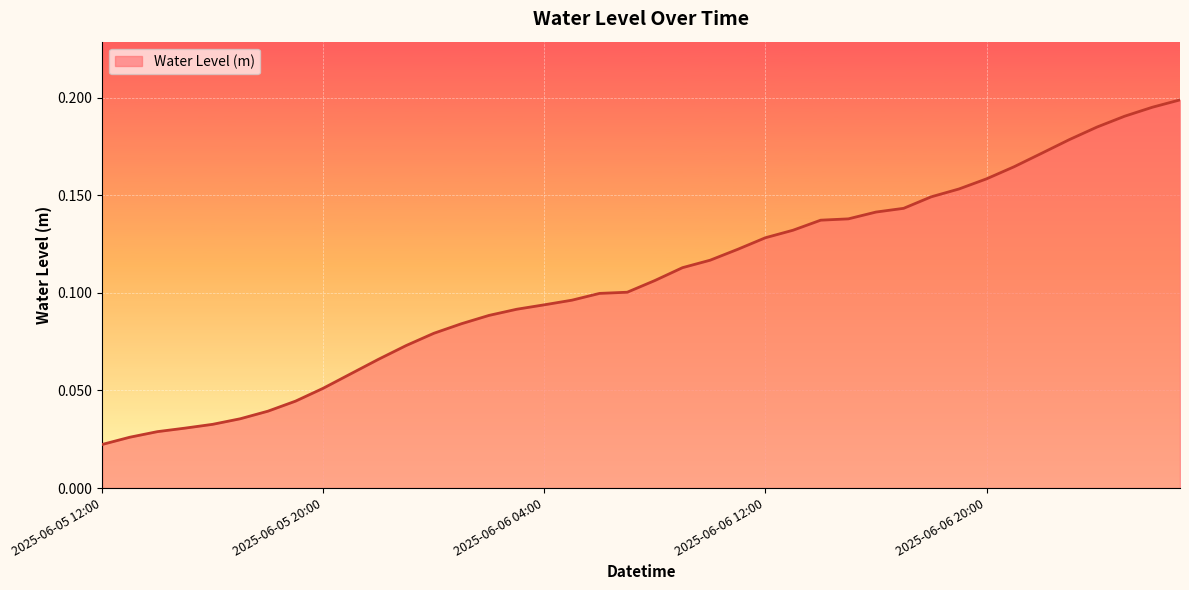

True or false: there are more than 0 points higher than both neighbors.

False